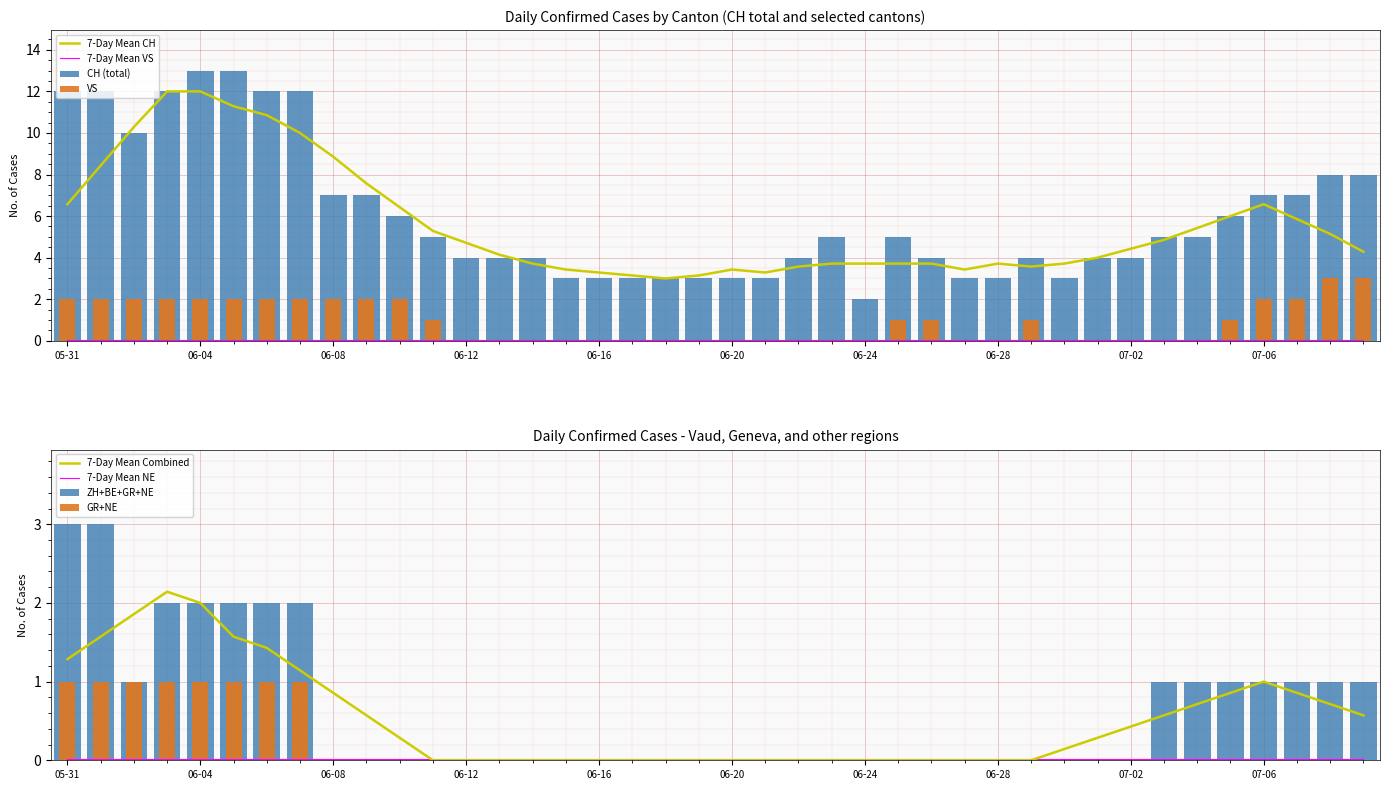

What is the spread (max minus min) of values at 06-28?

3